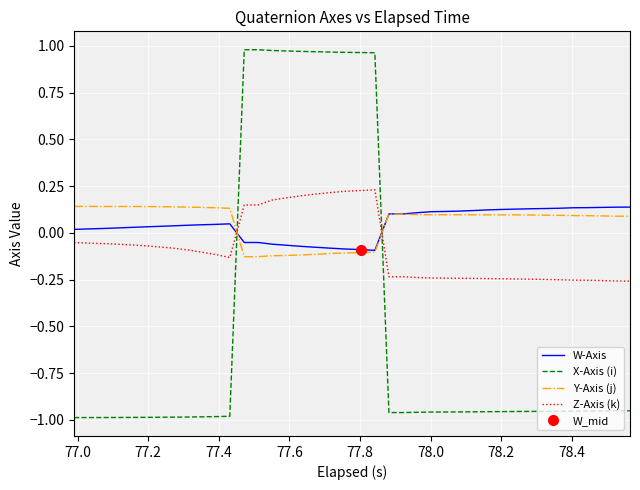

How many intersections are there between W-Axis and Z-Axis (k)?

2